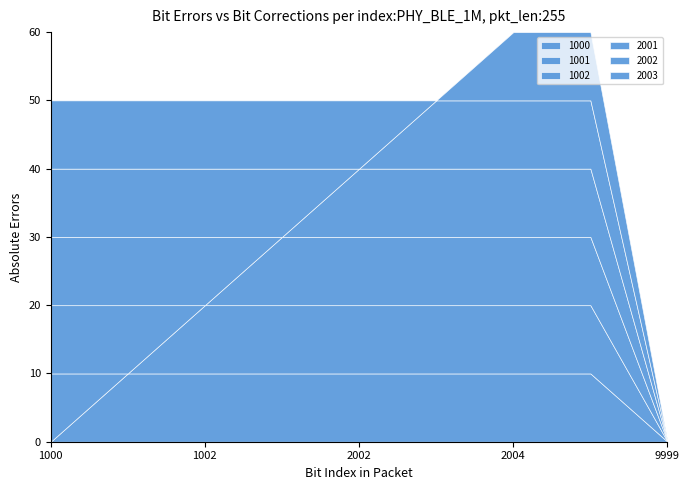

Which series has the widest spread of values?

1000